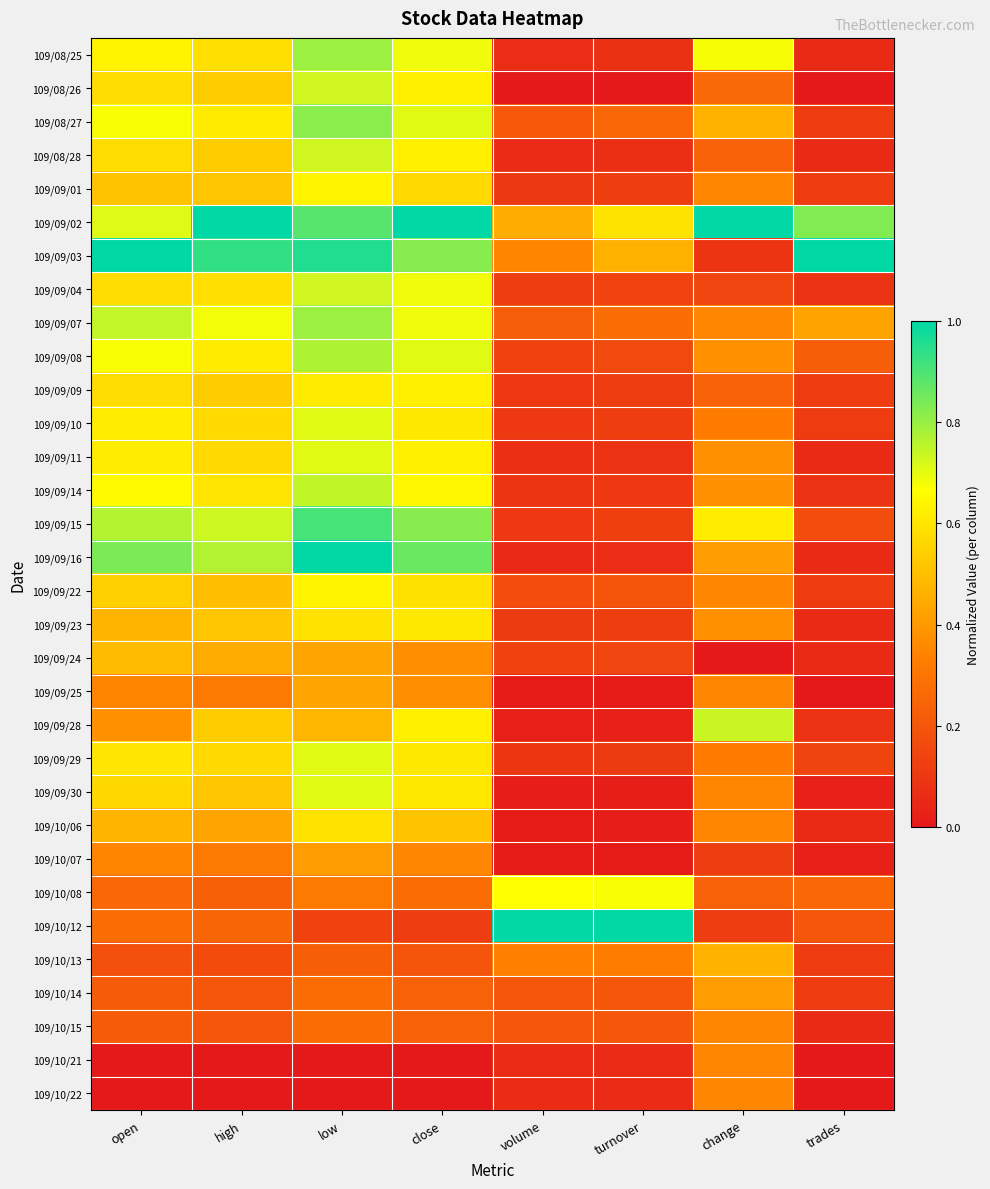

Reading left to right, transcribe all the data shown in this chart.

109/08/25: open=0.6	high=0.6	low=0.8	close=0.7	volume=0.1	turnover=0.1	change=0.7	trades=0.1
109/08/26: open=0.6	high=0.5	low=0.7	close=0.6	volume=0.0	turnover=0.0	change=0.3	trades=0.0
109/08/27: open=0.7	high=0.6	low=0.8	close=0.7	volume=0.2	turnover=0.3	change=0.5	trades=0.1
109/08/28: open=0.6	high=0.5	low=0.7	close=0.6	volume=0.1	turnover=0.1	change=0.2	trades=0.1
109/09/01: open=0.5	high=0.5	low=0.6	close=0.6	volume=0.1	turnover=0.1	change=0.4	trades=0.1
109/09/02: open=0.7	high=1.0	low=0.9	close=1.0	volume=0.5	turnover=0.6	change=1.0	trades=0.8
109/09/03: open=1.0	high=0.9	low=1.0	close=0.8	volume=0.4	turnover=0.5	change=0.1	trades=1.0
109/09/04: open=0.6	high=0.6	low=0.7	close=0.7	volume=0.1	turnover=0.1	change=0.1	trades=0.1
109/09/07: open=0.7	high=0.7	low=0.8	close=0.7	volume=0.2	turnover=0.3	change=0.4	trades=0.4
109/09/08: open=0.7	high=0.6	low=0.8	close=0.7	volume=0.1	turnover=0.2	change=0.4	trades=0.2
109/09/09: open=0.6	high=0.5	low=0.6	close=0.6	volume=0.1	turnover=0.1	change=0.2	trades=0.1
109/09/10: open=0.6	high=0.6	low=0.7	close=0.6	volume=0.1	turnover=0.1	change=0.3	trades=0.1
109/09/11: open=0.6	high=0.6	low=0.7	close=0.6	volume=0.1	turnover=0.1	change=0.4	trades=0.1
109/09/14: open=0.7	high=0.6	low=0.7	close=0.6	volume=0.1	turnover=0.1	change=0.4	trades=0.1
109/09/15: open=0.8	high=0.7	low=0.9	close=0.8	volume=0.1	turnover=0.1	change=0.6	trades=0.2
109/09/16: open=0.8	high=0.8	low=1.0	close=0.9	volume=0.1	turnover=0.1	change=0.4	trades=0.1
109/09/22: open=0.5	high=0.5	low=0.6	close=0.6	volume=0.2	turnover=0.2	change=0.4	trades=0.1
109/09/23: open=0.5	high=0.5	low=0.6	close=0.6	volume=0.1	turnover=0.1	change=0.4	trades=0.1
109/09/24: open=0.5	high=0.5	low=0.4	close=0.4	volume=0.1	turnover=0.1	change=0.0	trades=0.1
109/09/25: open=0.3	high=0.3	low=0.4	close=0.4	volume=0.0	turnover=0.0	change=0.4	trades=0.0
109/09/28: open=0.4	high=0.5	low=0.5	close=0.6	volume=0.0	turnover=0.0	change=0.7	trades=0.1
109/09/29: open=0.6	high=0.6	low=0.7	close=0.6	volume=0.1	turnover=0.1	change=0.3	trades=0.1
109/09/30: open=0.6	high=0.5	low=0.7	close=0.6	volume=0.0	turnover=0.0	change=0.4	trades=0.0
109/10/06: open=0.5	high=0.4	low=0.6	close=0.5	volume=0.0	turnover=0.0	change=0.4	trades=0.1
109/10/07: open=0.3	high=0.3	low=0.4	close=0.4	volume=0.0	turnover=0.0	change=0.1	trades=0.0
109/10/08: open=0.3	high=0.2	low=0.3	close=0.3	volume=0.7	turnover=0.7	change=0.2	trades=0.3
109/10/12: open=0.3	high=0.2	low=0.1	close=0.1	volume=1.0	turnover=1.0	change=0.1	trades=0.2
109/10/13: open=0.2	high=0.2	low=0.2	close=0.2	volume=0.3	turnover=0.3	change=0.5	trades=0.1
109/10/14: open=0.2	high=0.2	low=0.3	close=0.2	volume=0.2	turnover=0.2	change=0.4	trades=0.1
109/10/15: open=0.2	high=0.2	low=0.3	close=0.2	volume=0.2	turnover=0.2	change=0.4	trades=0.1
109/10/21: open=0.0	high=0.0	low=0.0	close=0.0	volume=0.1	turnover=0.1	change=0.4	trades=0.0
109/10/22: open=0.0	high=0.0	low=0.0	close=0.0	volume=0.1	turnover=0.1	change=0.4	trades=0.0